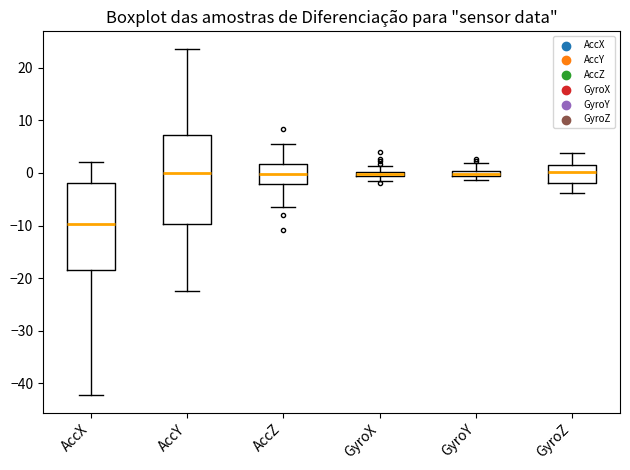

Where is the lower edge of the box for AccY on the y-axis? The values are not printed on the chart, so give them approximately, as read against the axis.

-10